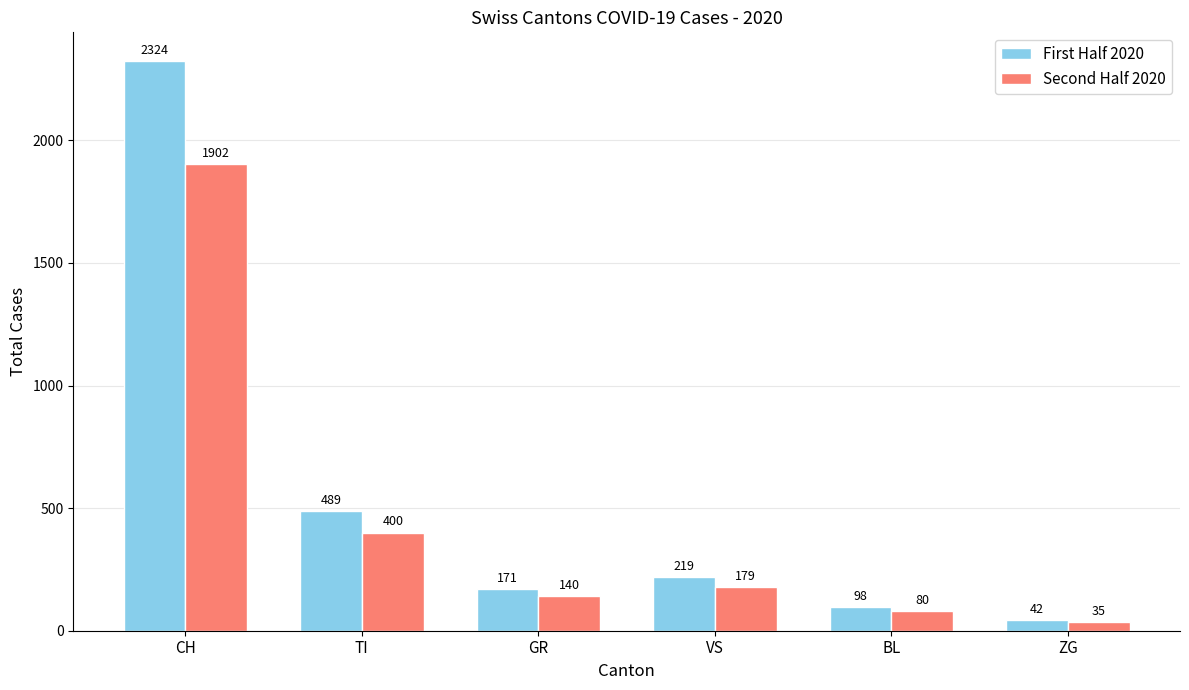

How many bars are there in each group?

2